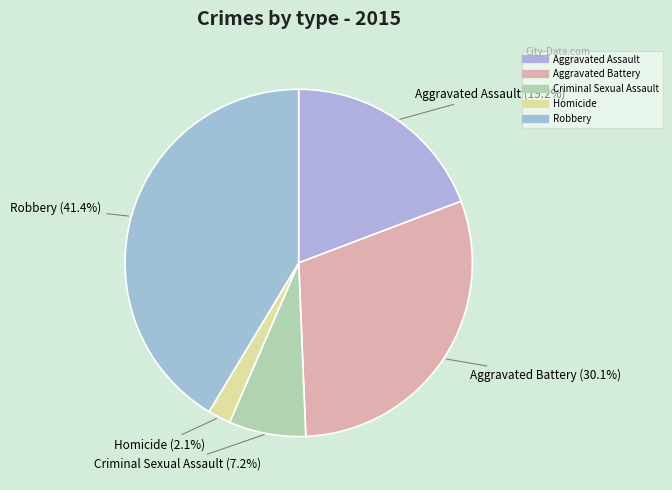

To the nearest percent, what is the combined percentage of Robbery and Criminal Sexual Assault?

49%